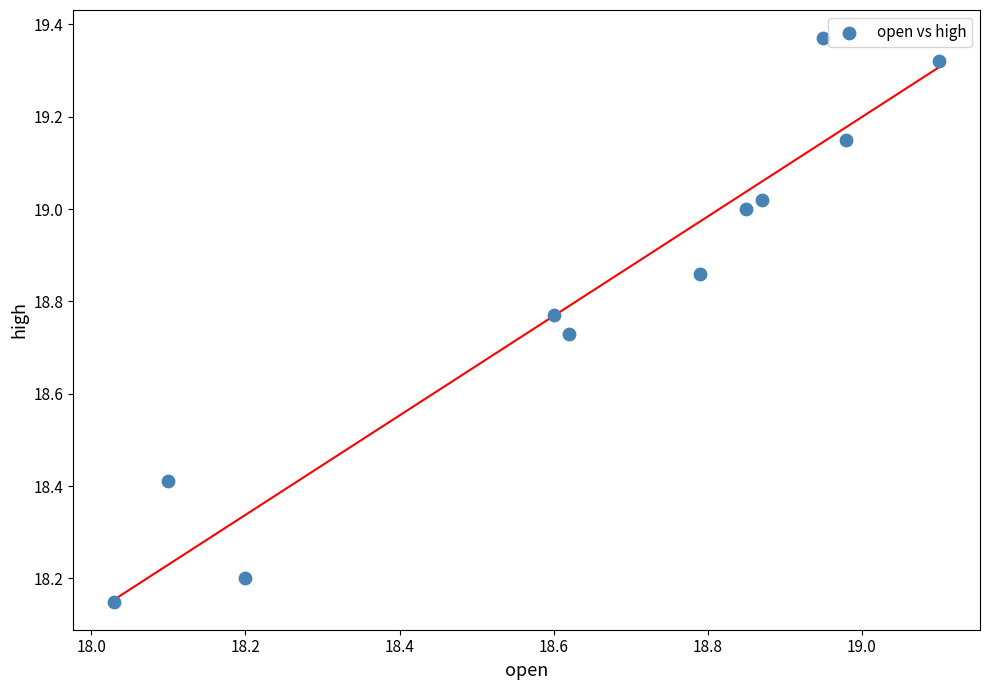

What is the average X value?

18.6